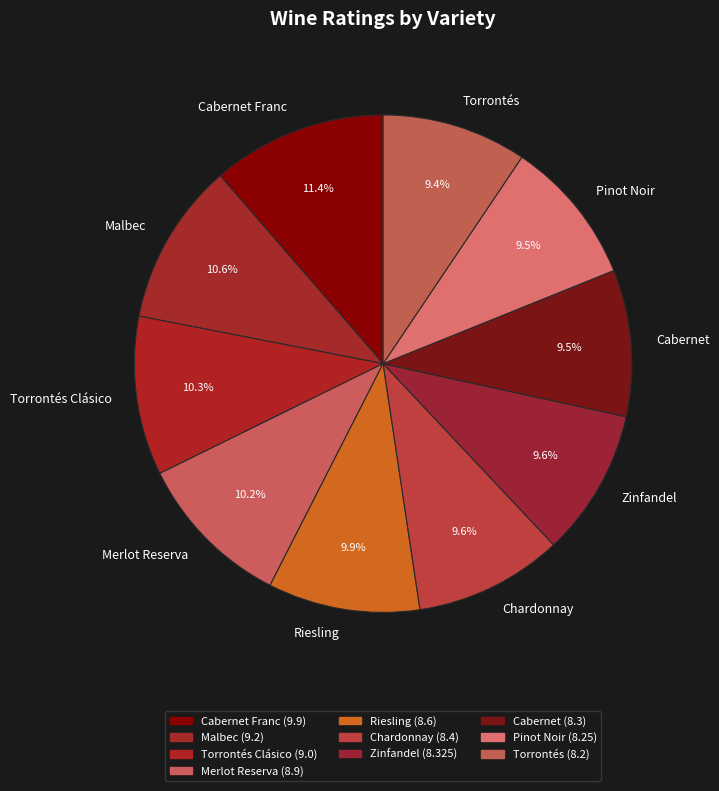

How many segments does this pie chart have?

10